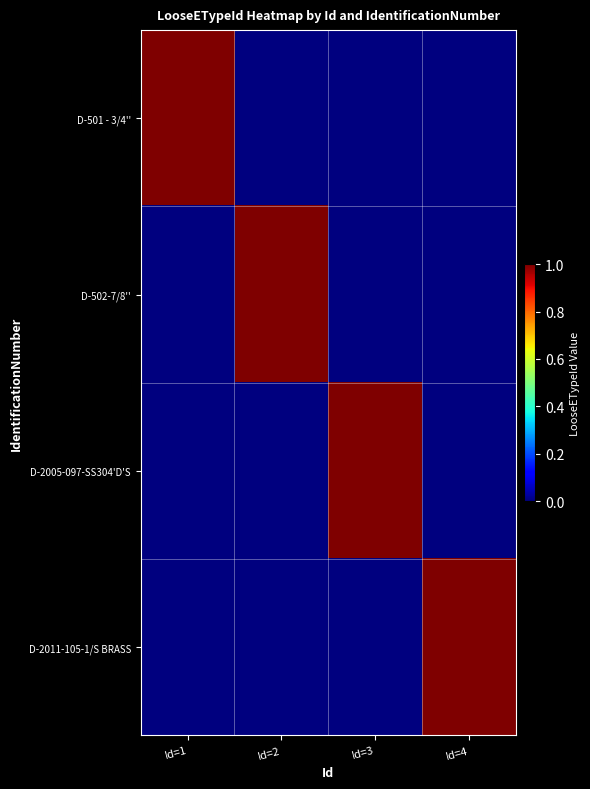

What is the total value across all series at Id=3?

1